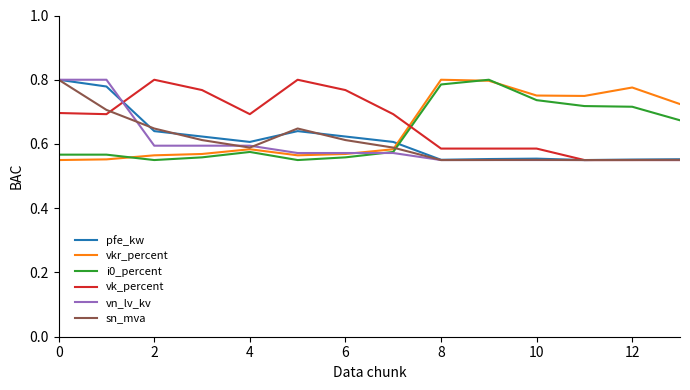

True or false: pfe_kw and vkr_percent intersect in this chart.

True